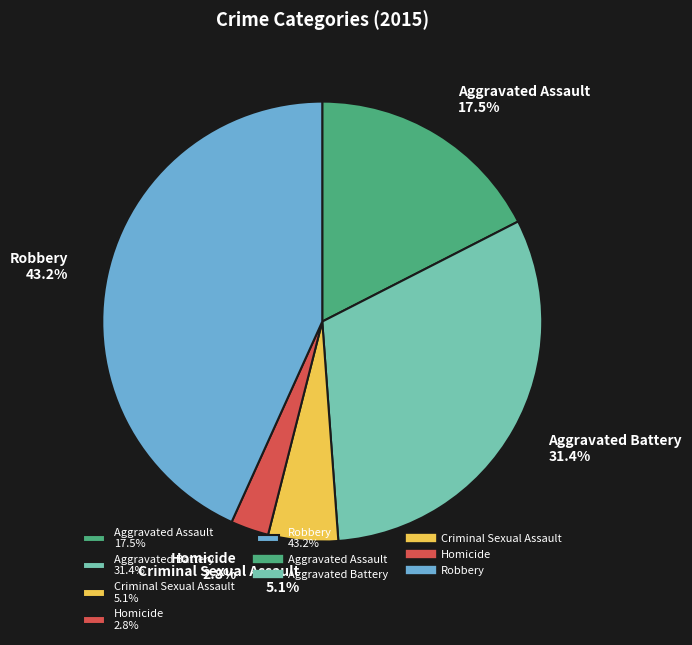

Is there any slice that represents more than half of the pie?

No